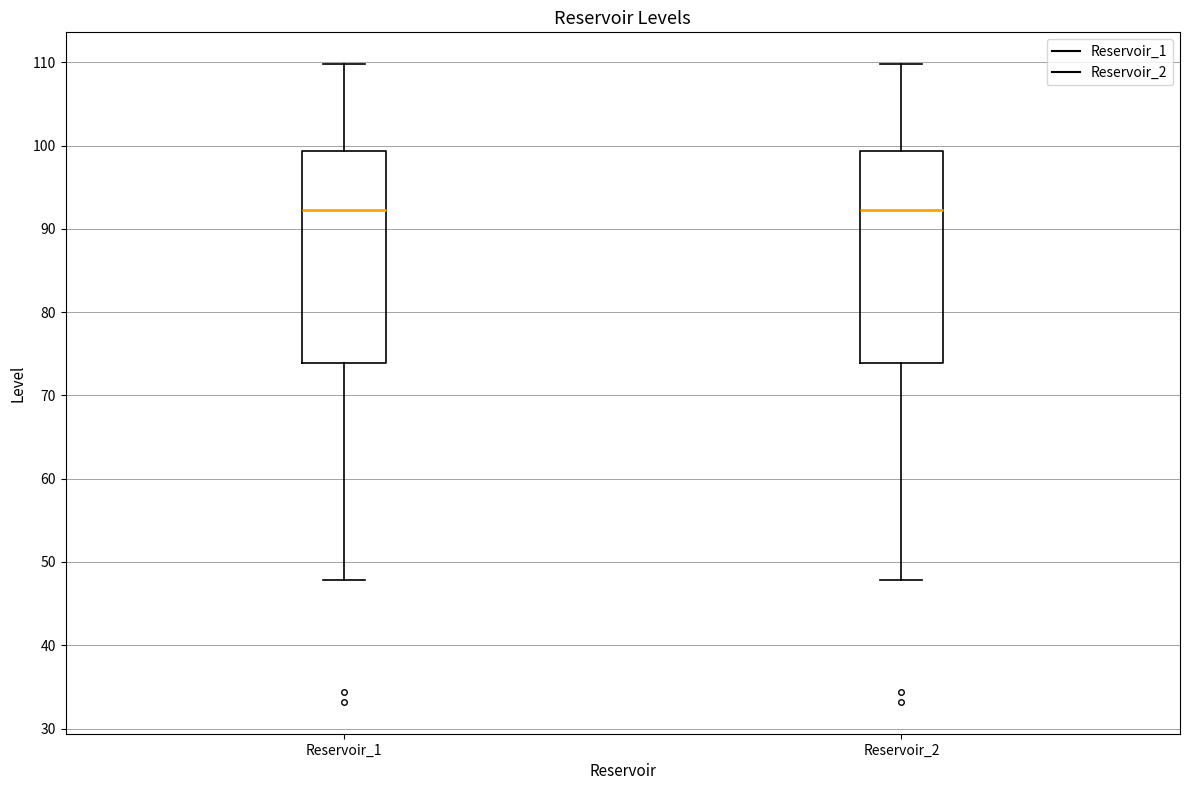

Where does the upper whisker of the box for Reservoir_1 end on the y-axis? The values are not printed on the chart, so give them approximately, as read against the axis.

110